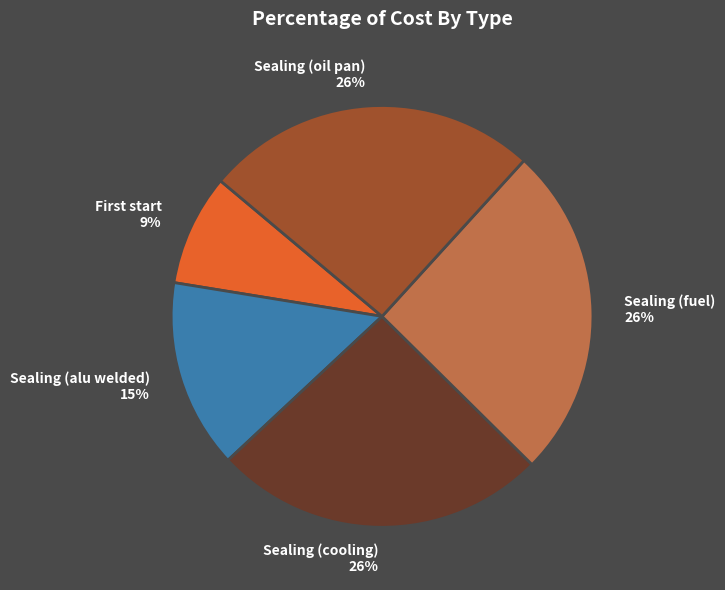

Which slice is the smallest?

First start